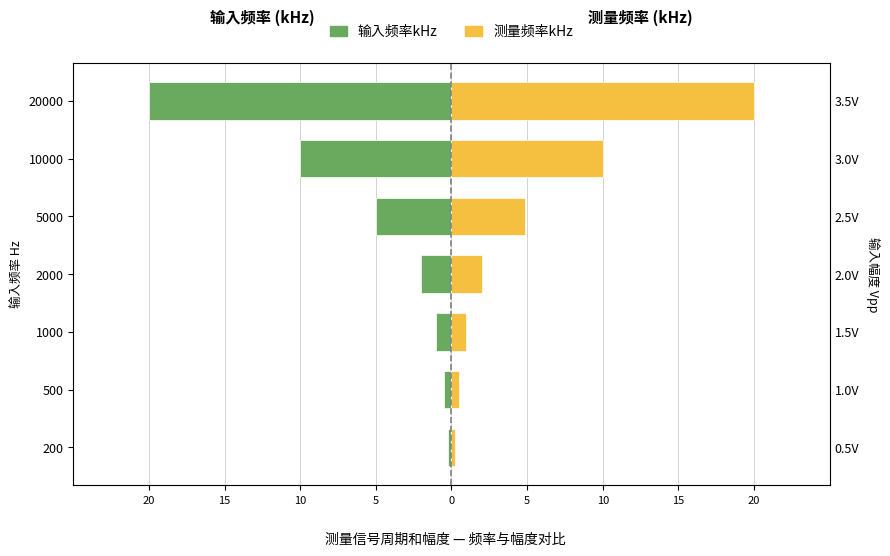

What is the minimum value for 测量频率kHz?

0.2